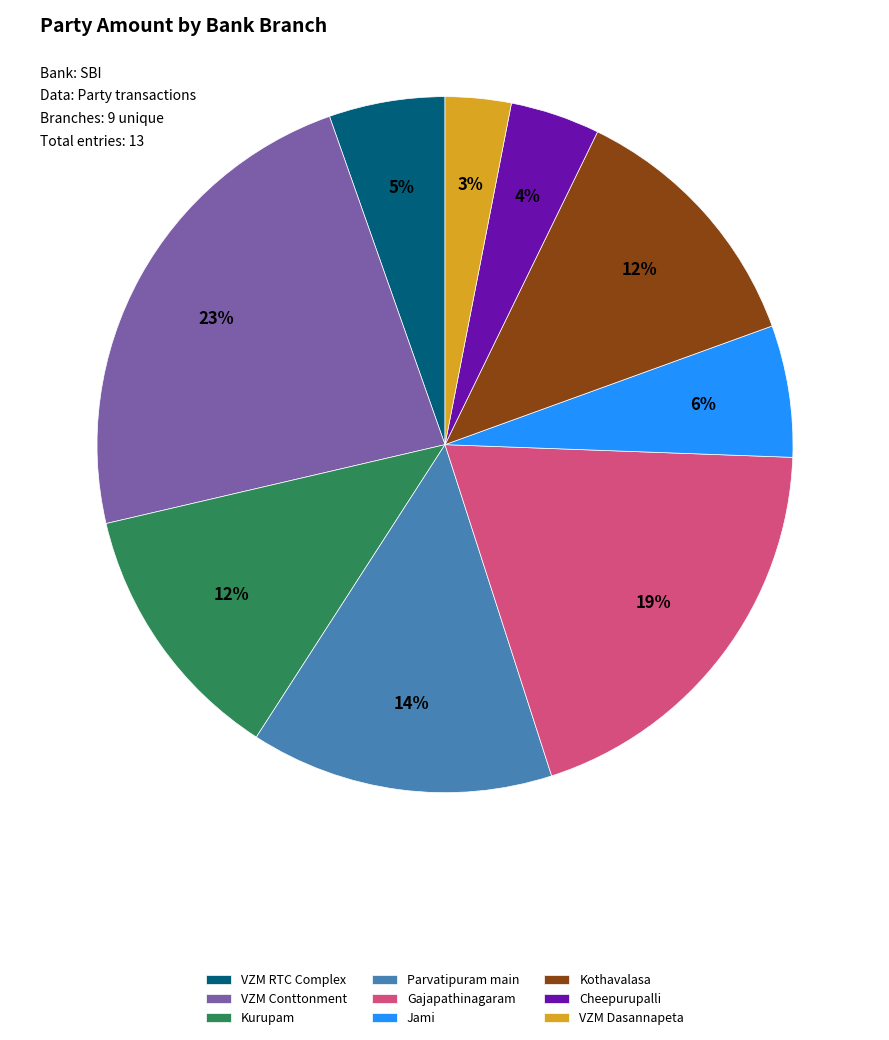

Is the sum of Gajapathinagaram and Kurupam greater than half?

No